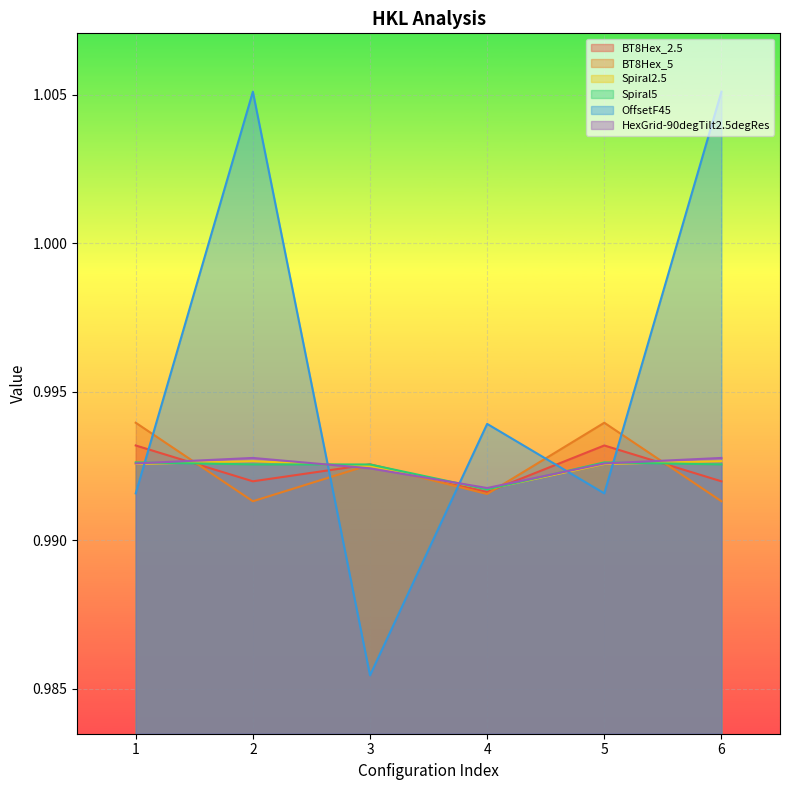

Where is BT8Hex_5 nearest to the value 0?

2